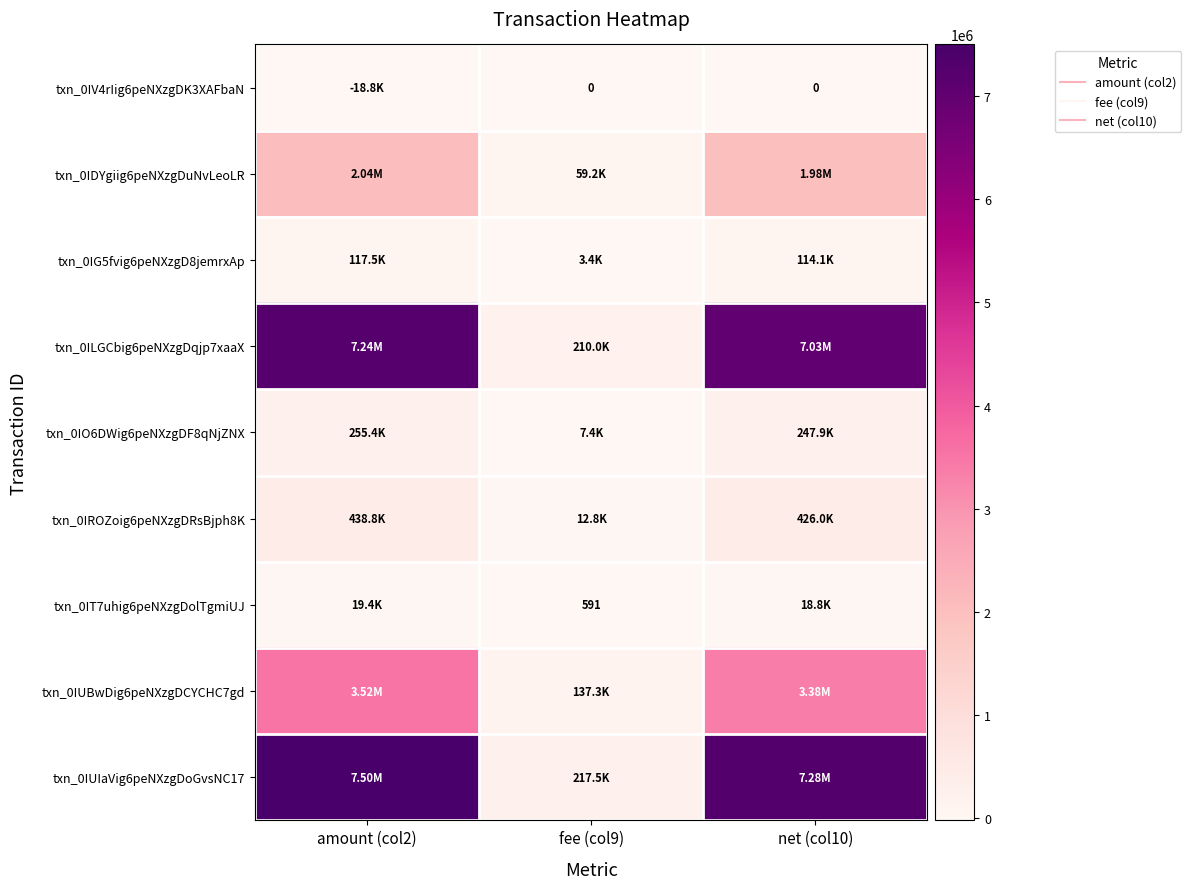

What is the total value across all series at amount (col2)?

21111559